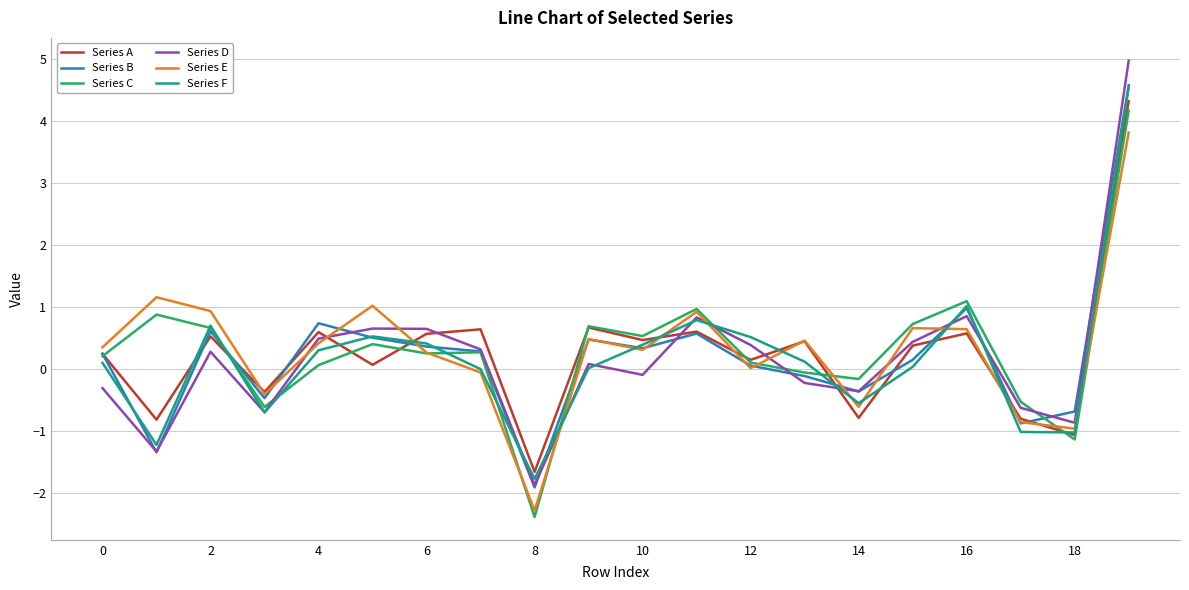

What is the smallest value displayed?

-2.4